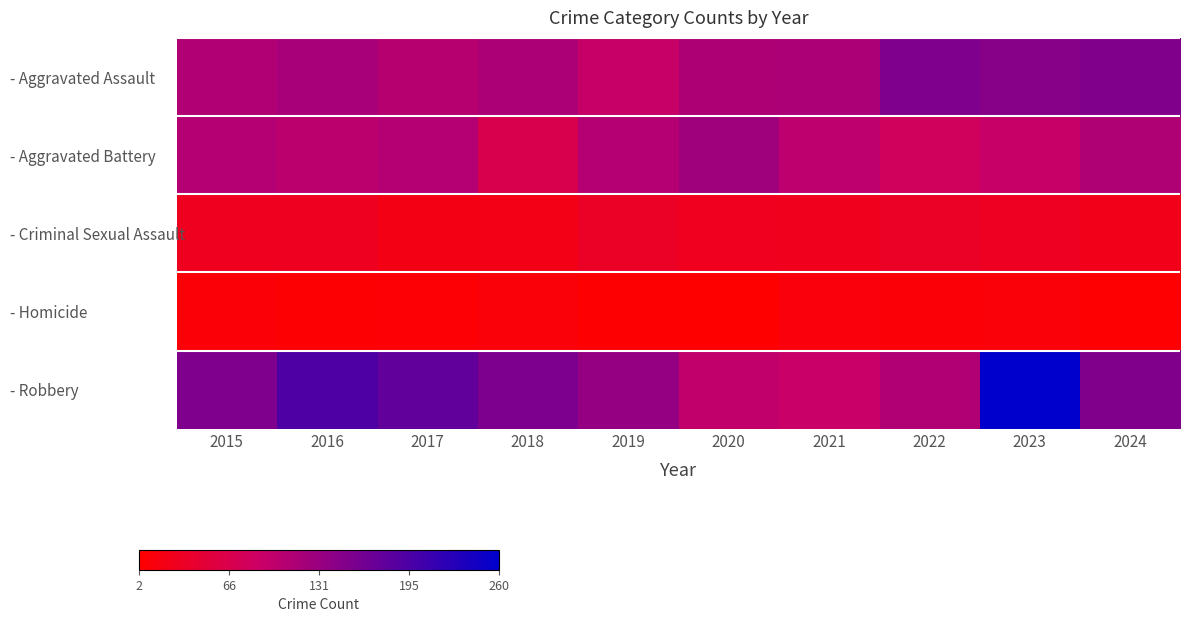

Which series has the widest spread of values?

- Robbery